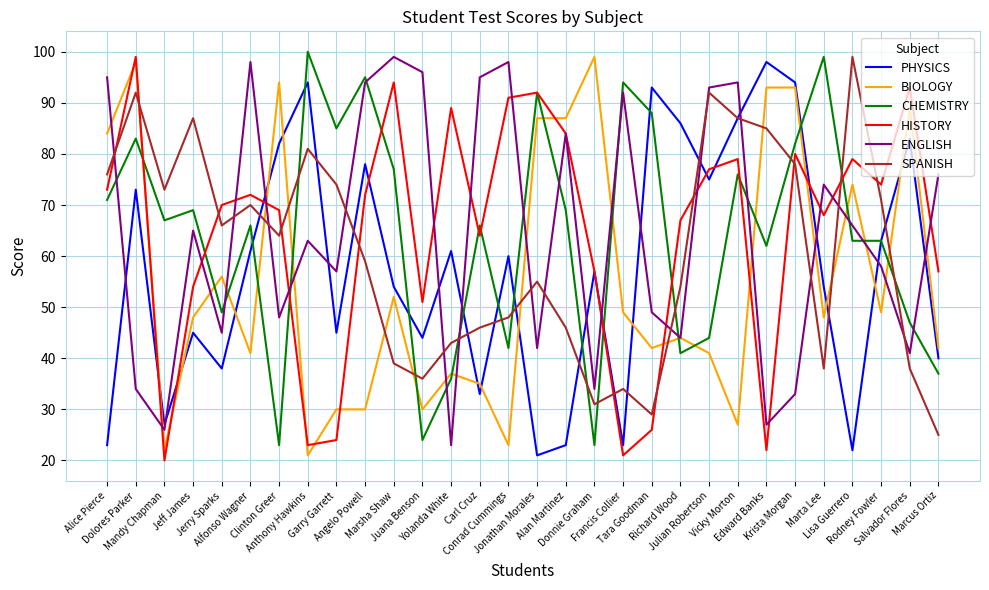

Where does the BIOLOGY series first go above 48?

Alice Pierce